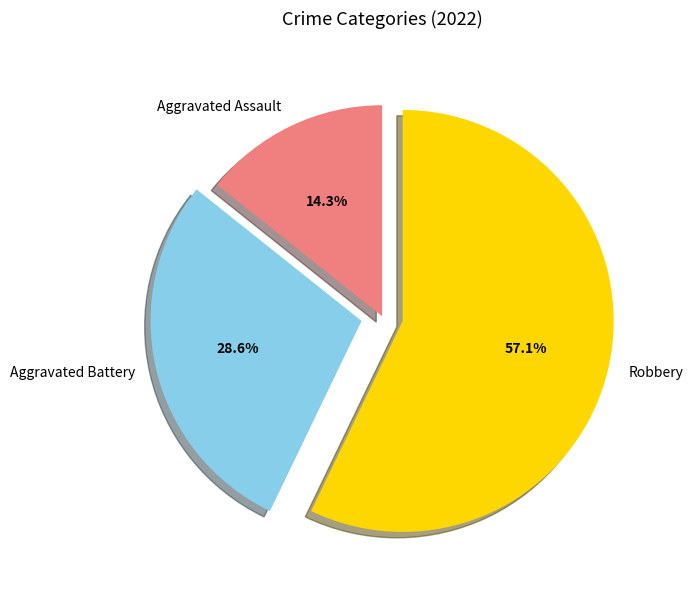

To the nearest percent, what percentage of the pie is Aggravated Assault?

14%